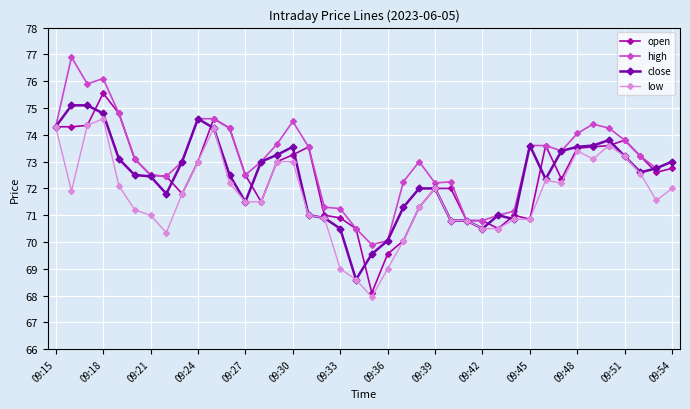

Which series has the largest total across all categories?

high